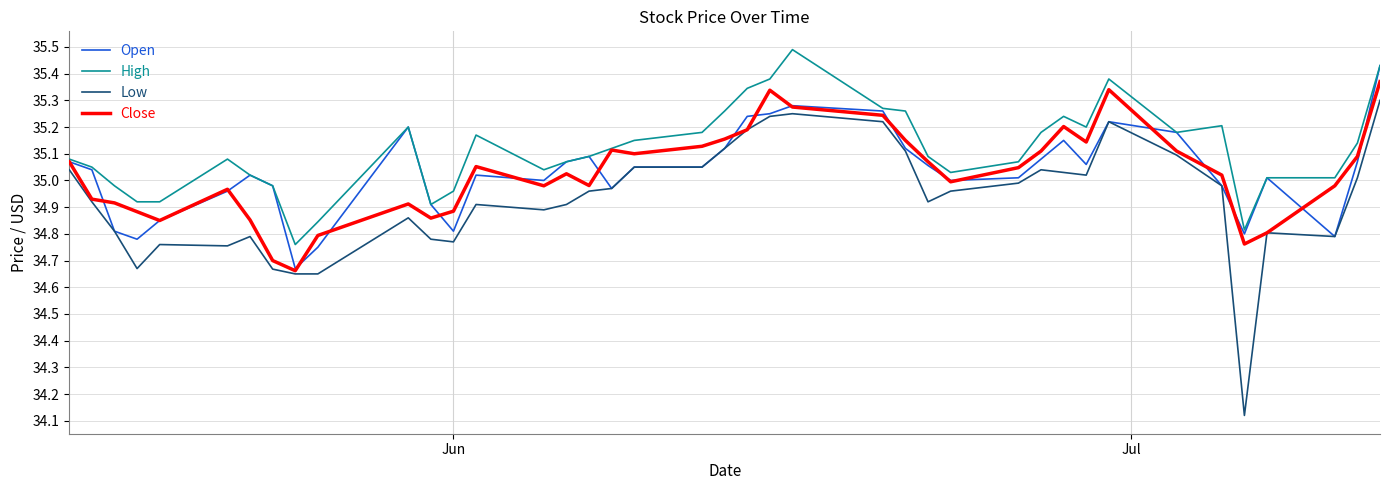

List the series in order of their peak value, lowest first.

Low, Close, Open, High